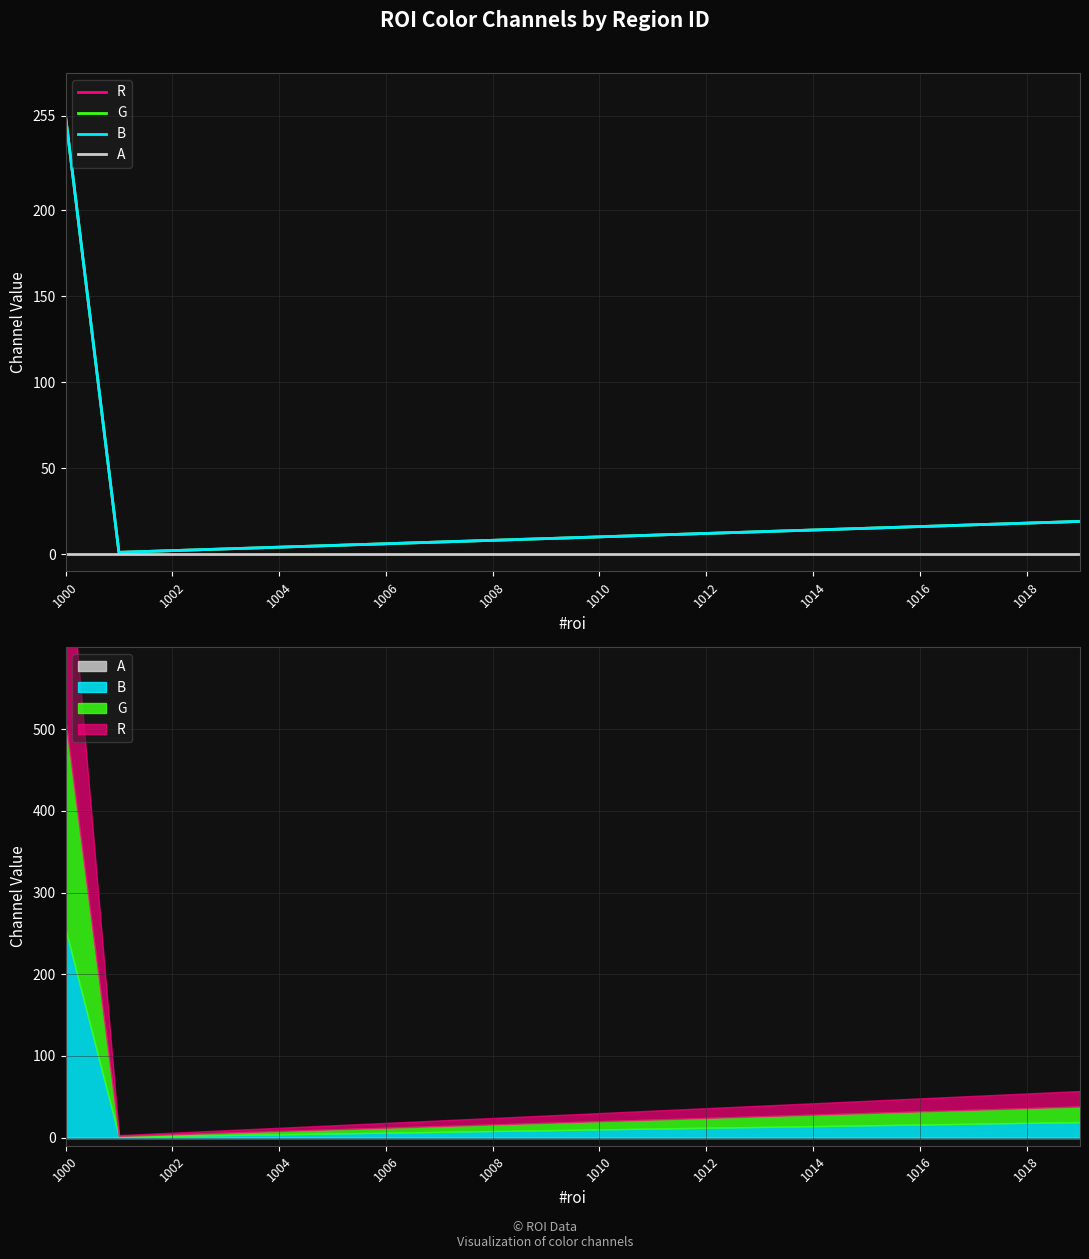

How many categories are shown in the chart?

20